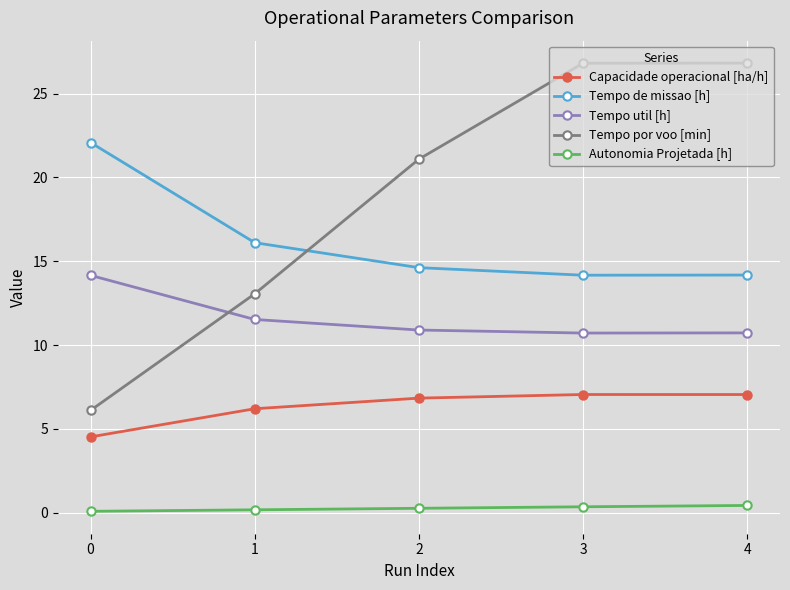

The value of Tempo de missao [h] at 0 is 22.1. True or false?

True